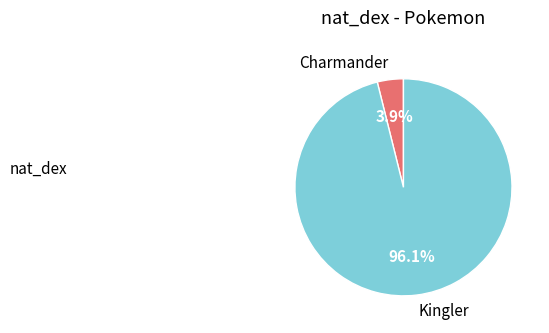

Which has a higher value, Charmander or Kingler?

Kingler